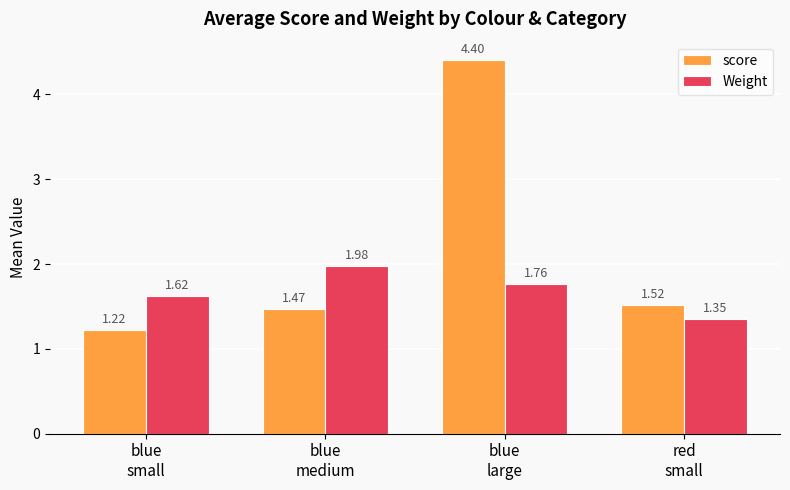

At how many categories does at least one series exceed 1?

4